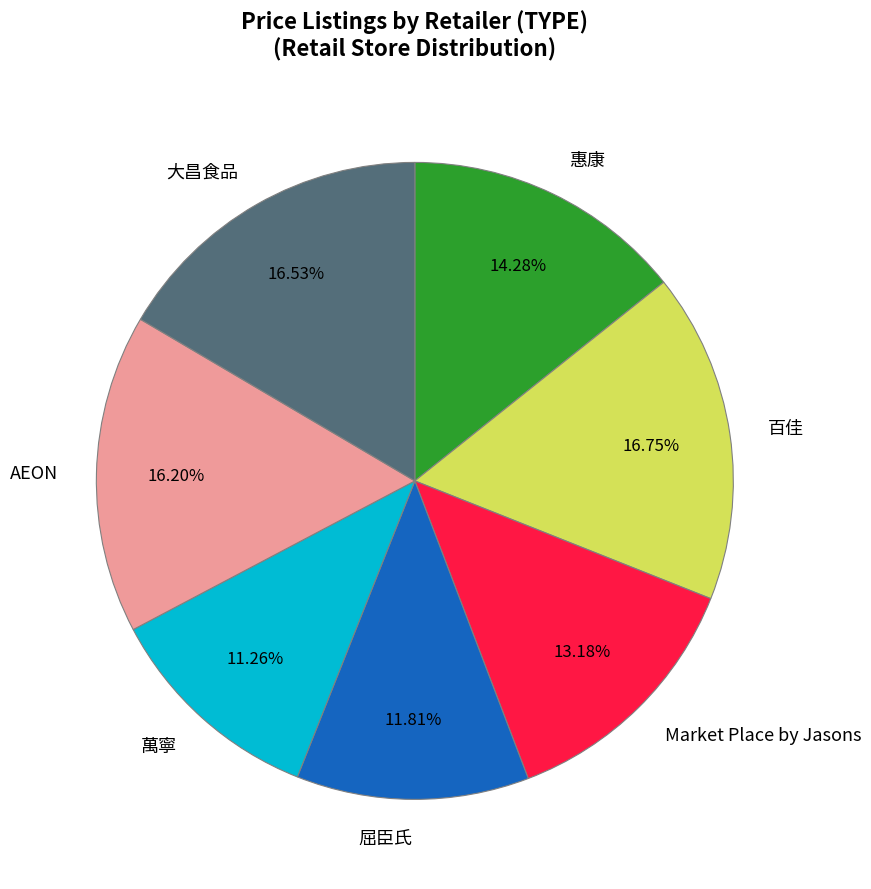

Which category has the smallest portion of the pie?

萬寧